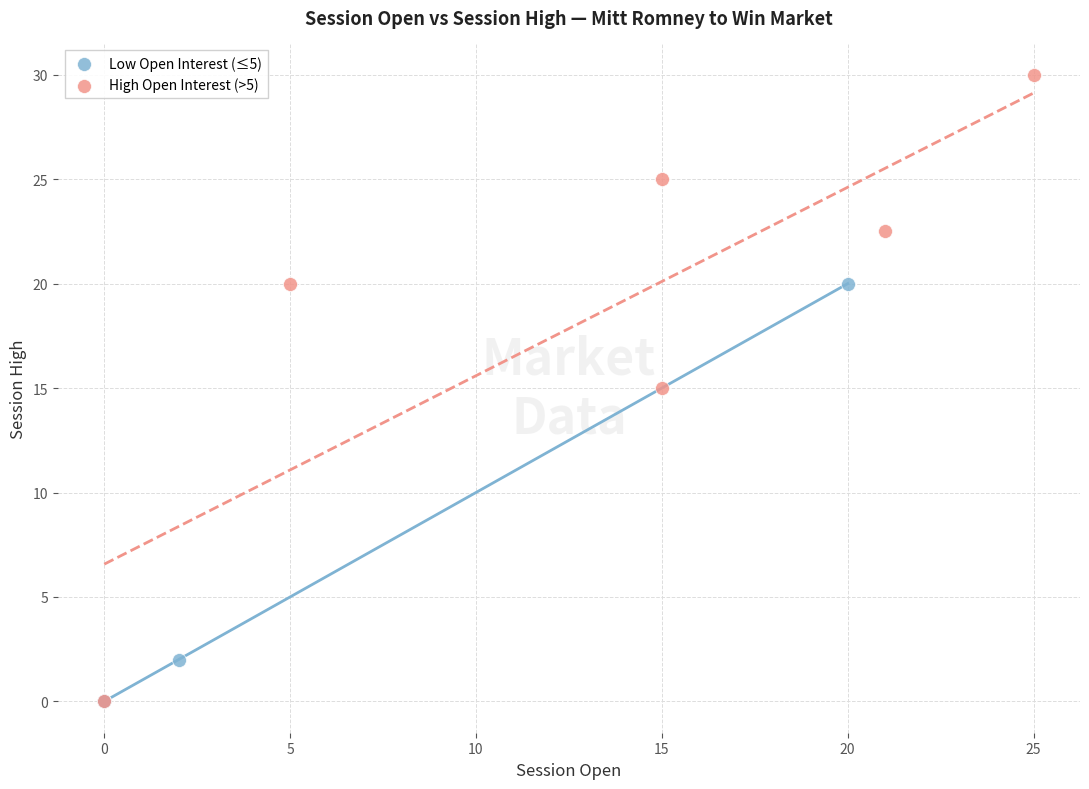

What are all the series names shown in the legend?

Low Open Interest (≤5), High Open Interest (>5)